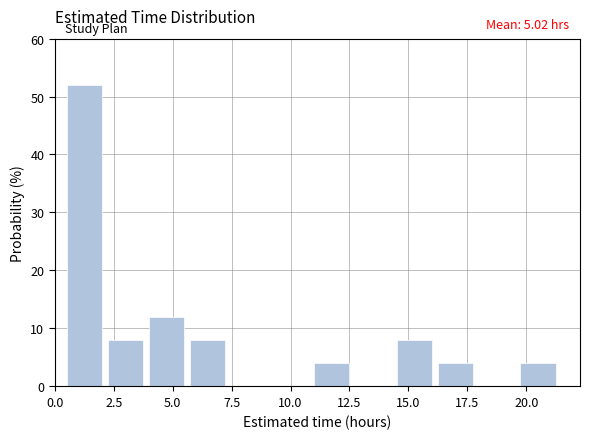

Read against the x-axis, roughly where is the centre of the tallest bar?

1.0